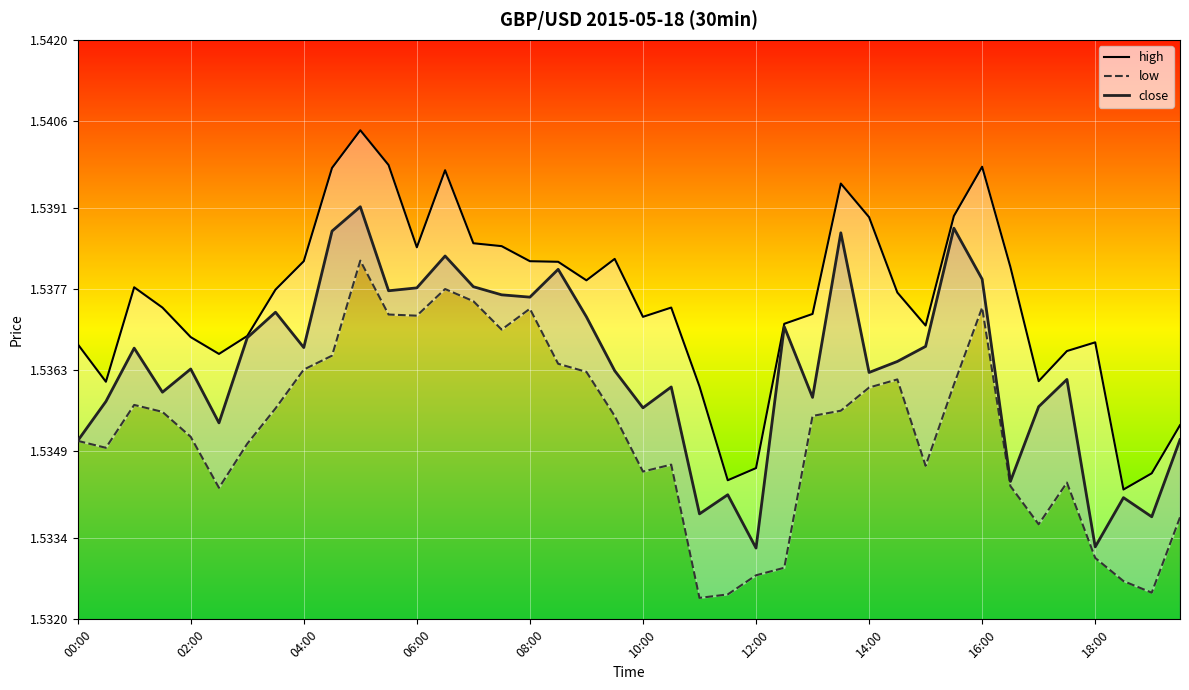

The close series shows 2.0 at 18:00. True or false?

False